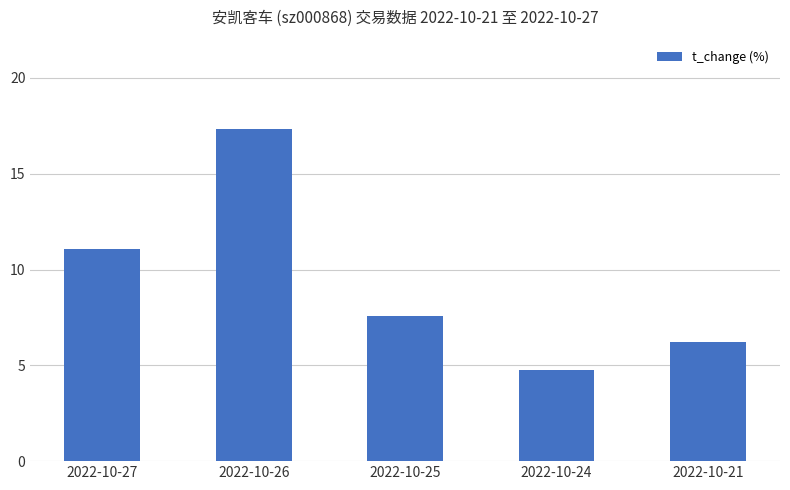

Is it true that the value at 2022-10-21 is 10.4?

False